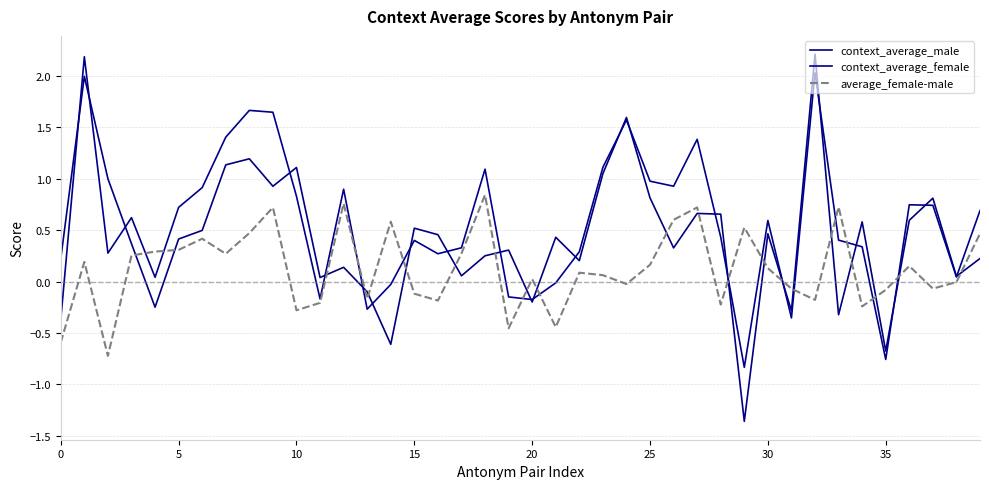

What is the difference between the maximum and minimum values in the context_average_female series?

3.0